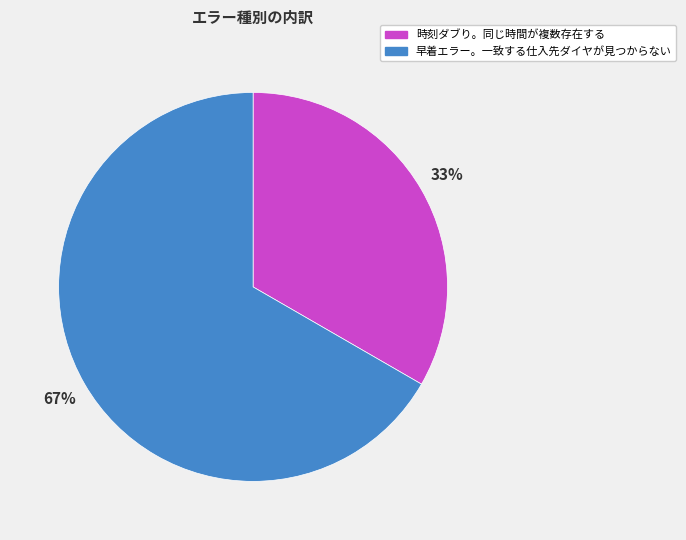

How many slices are in this pie chart?

2